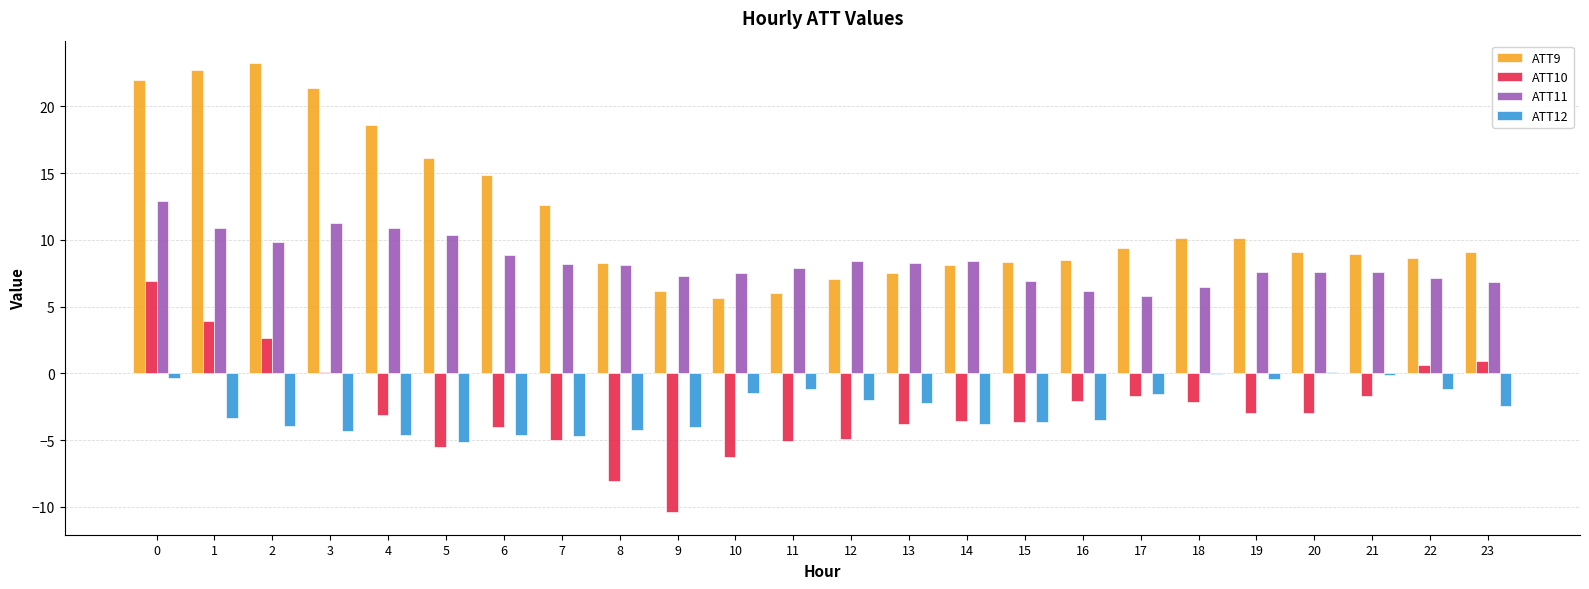

What is the total value across all series at 4?

21.6